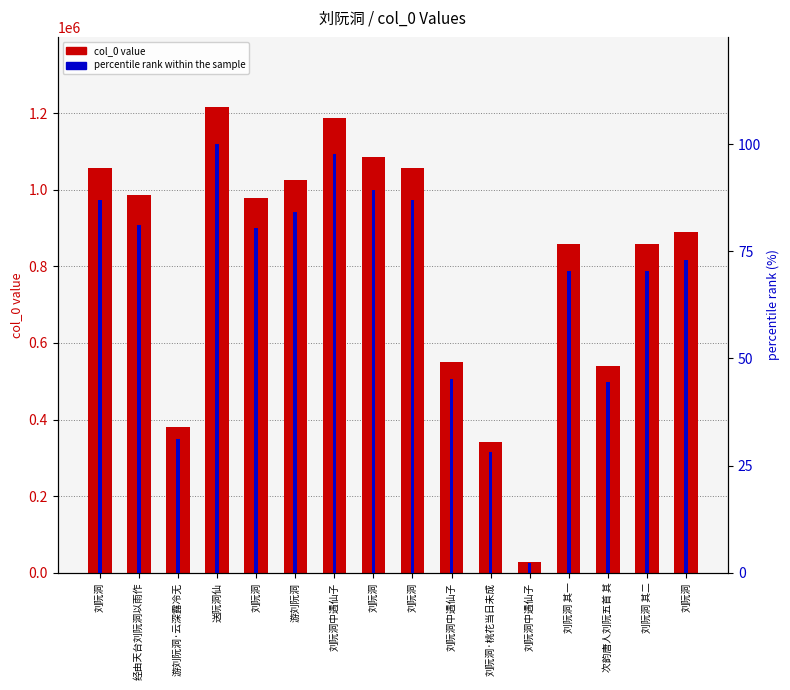

Reading left to right, list all the values displayed in this chart.

col_0 value: 刘阮洞=1057853.0	经由天台刘阮洞以雨作=986508.0	游刘阮洞·云深露冷无=379308.0	送阮洞仙=1216538.0	刘阮洞=978551.0	游刘阮洞=1024348.0	刘阮洞中遇仙子=1188397.0	刘阮洞=1086641.0	刘阮洞=1057843.0	刘阮洞中遇仙子=551157.0	刘阮洞·桃花当日未成=342174.0	刘阮洞中遇仙子=28984.0	刘阮洞 其一=857355.0	次韵唐人刘阮五首 其=540955.0	刘阮洞 其二=857354.0	刘阮洞=888432.0
percentile rank: 刘阮洞=87.0	经由天台刘阮洞以雨作=81.1	游刘阮洞·云深露冷无=31.2	送阮洞仙=100.0	刘阮洞=80.4	游刘阮洞=84.2	刘阮洞中遇仙子=97.7	刘阮洞=89.3	刘阮洞=87.0	刘阮洞中遇仙子=45.3	刘阮洞·桃花当日未成=28.1	刘阮洞中遇仙子=2.4	刘阮洞 其一=70.5	次韵唐人刘阮五首 其=44.5	刘阮洞 其二=70.5	刘阮洞=73.0